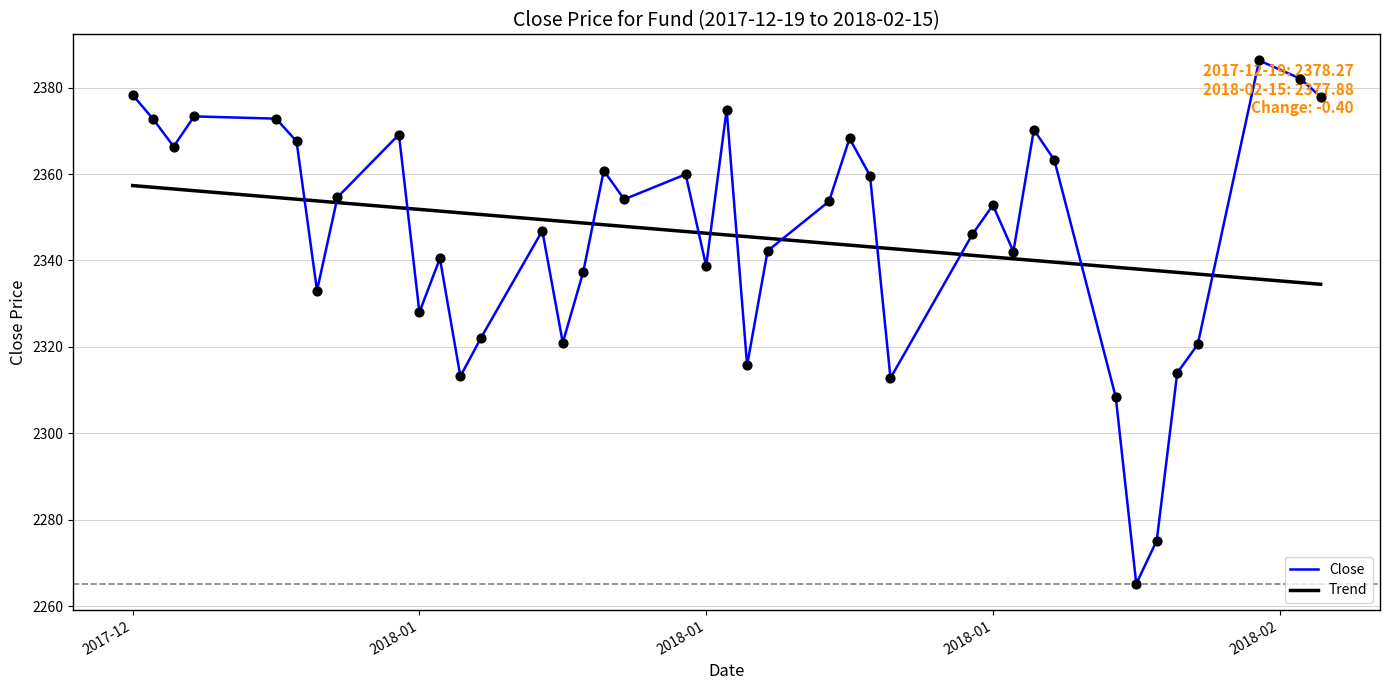

List the series in order of their peak value, highest first.

Close, Trend